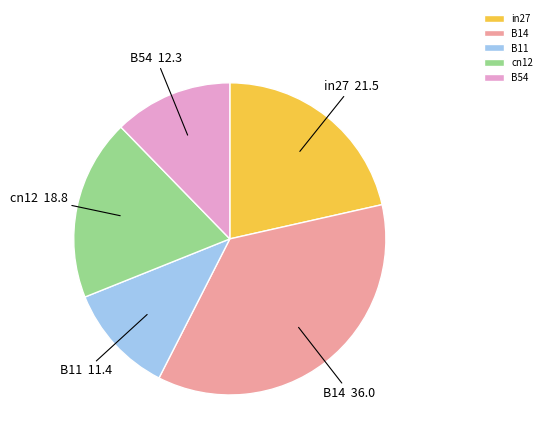

Is there a majority slice in this chart?

No